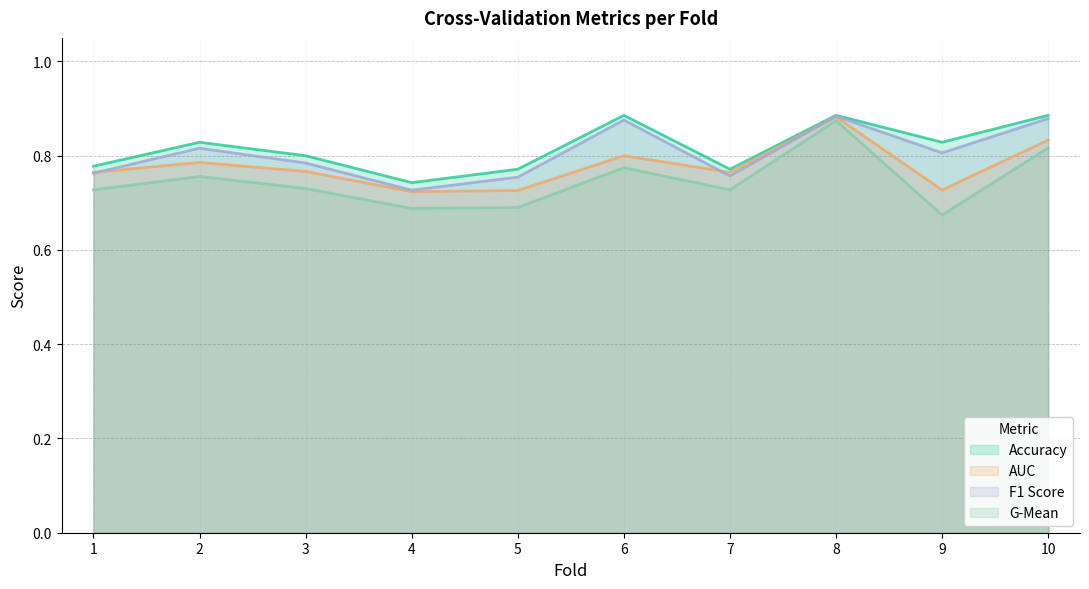

At which label is auc closest to 0?

4